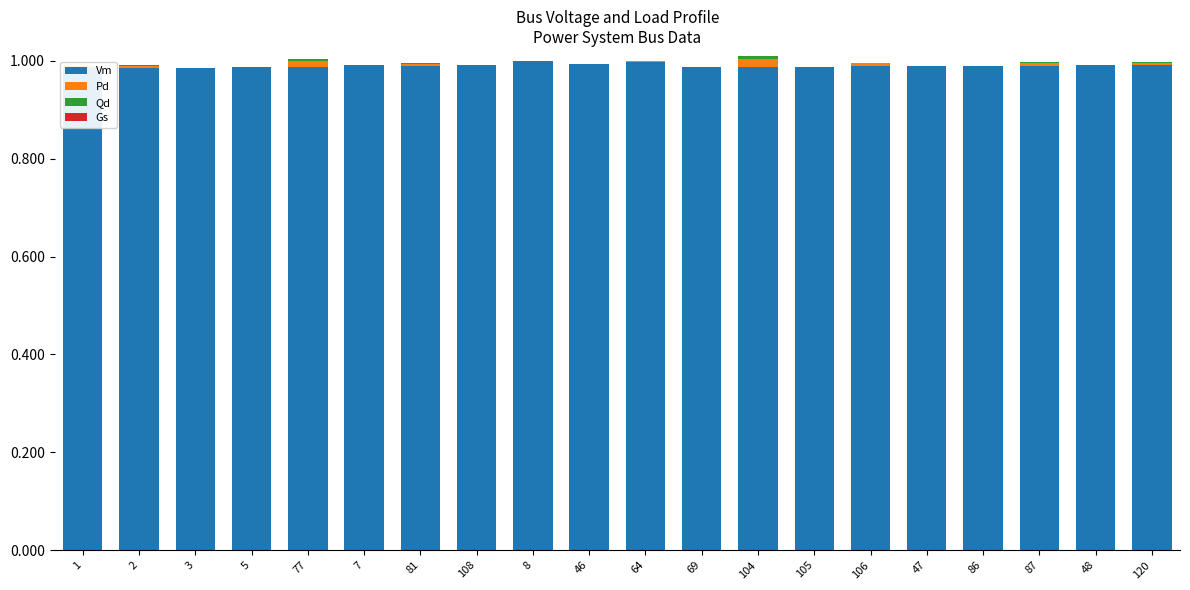

The Vm series shows 0.5 at 64. True or false?

False